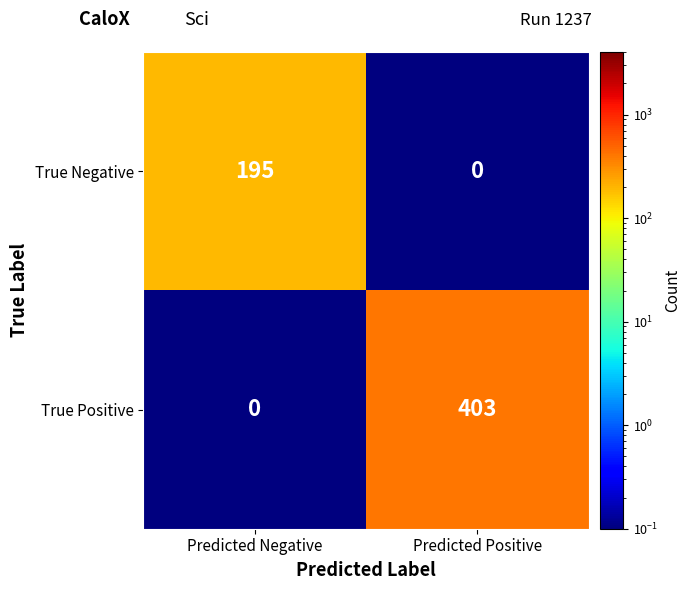

What is the difference between the maximum and minimum values in the True Positive series?

403